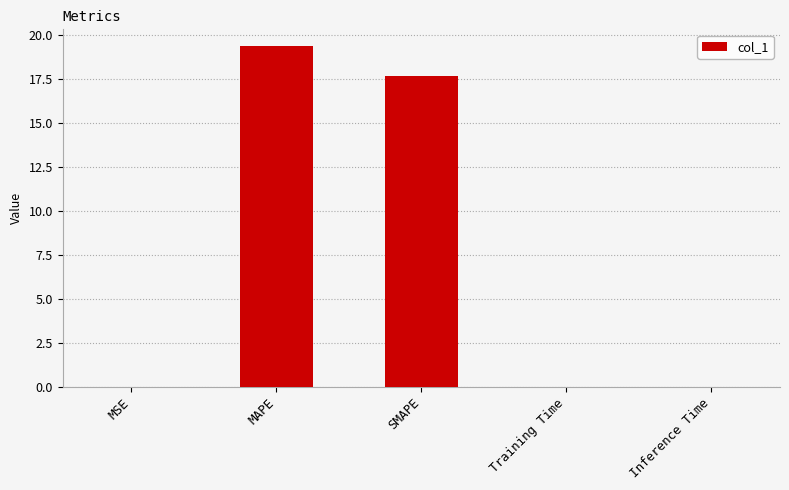

The chart shows a value of 17.6 at SMAPE. True or false?

True